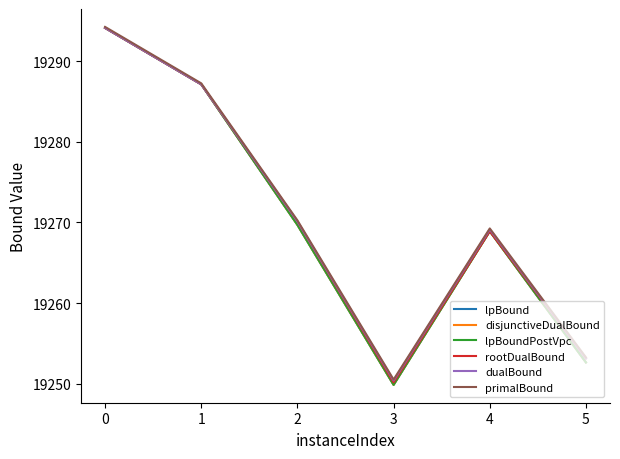

Does the chart display data point markers on the line(s)?

No